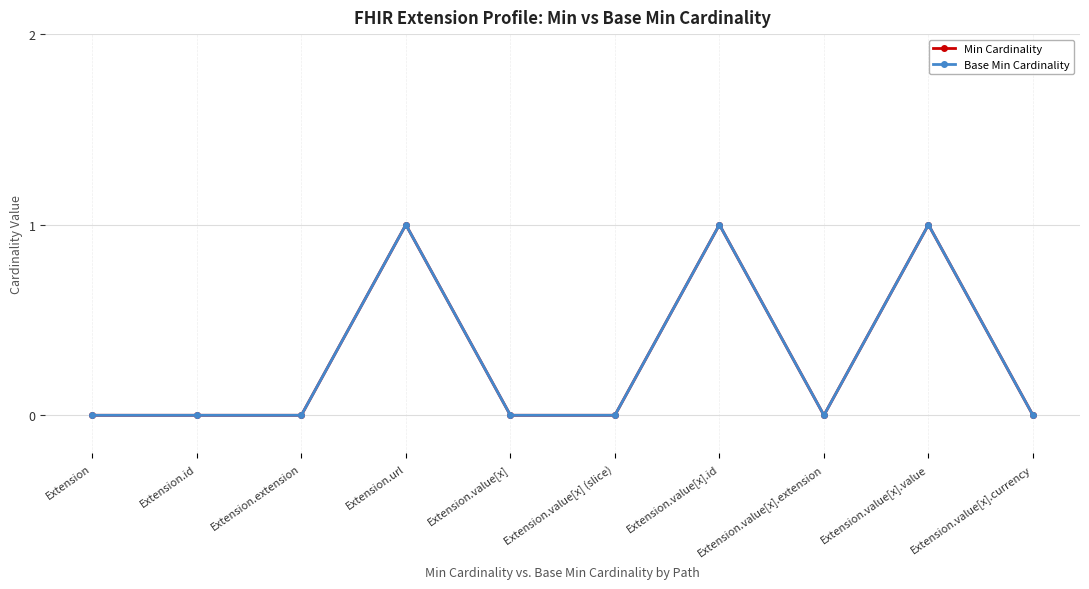

Does the chart have visible grid lines?

Yes